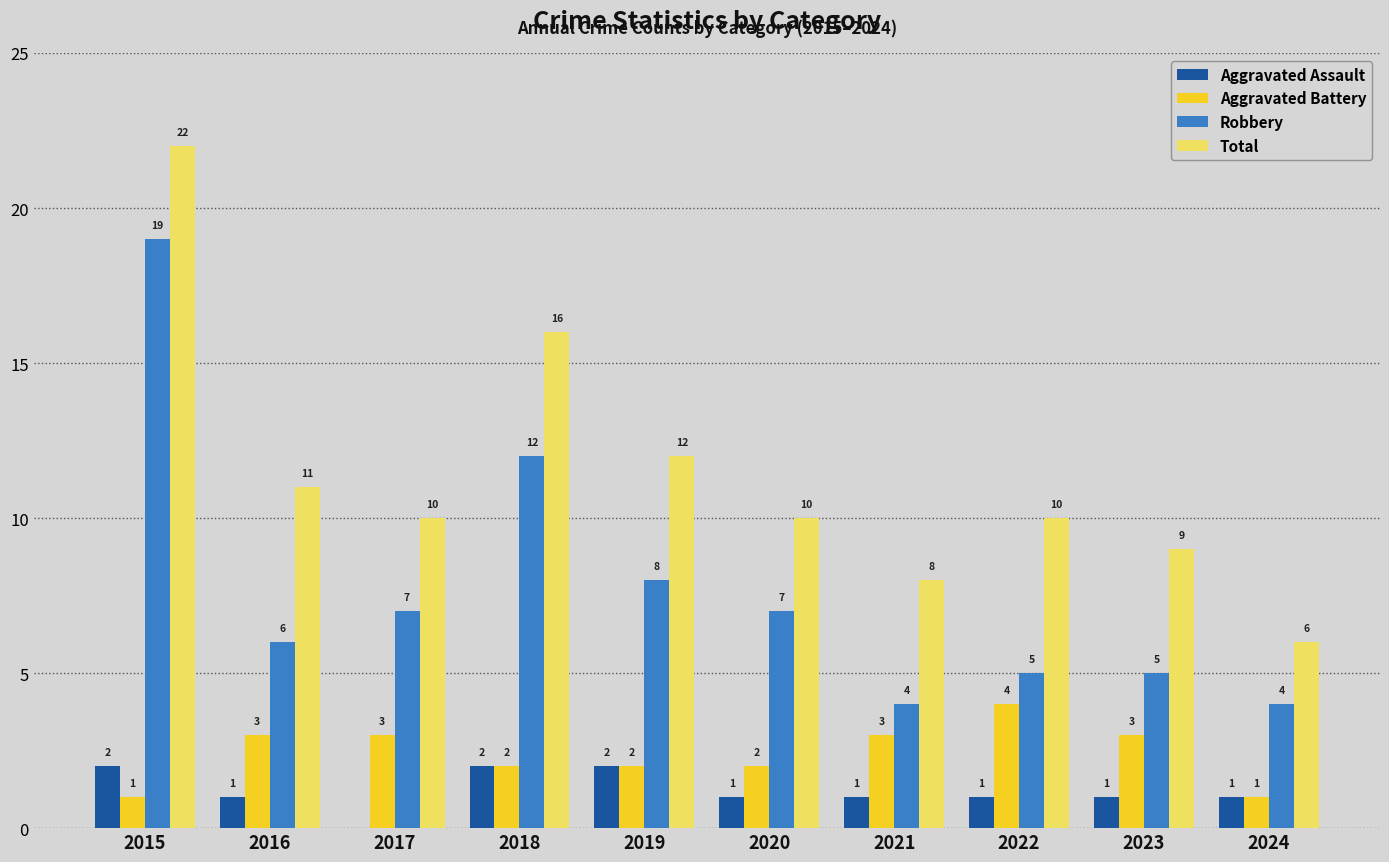

The Robbery series shows 9 at 2016. True or false?

False